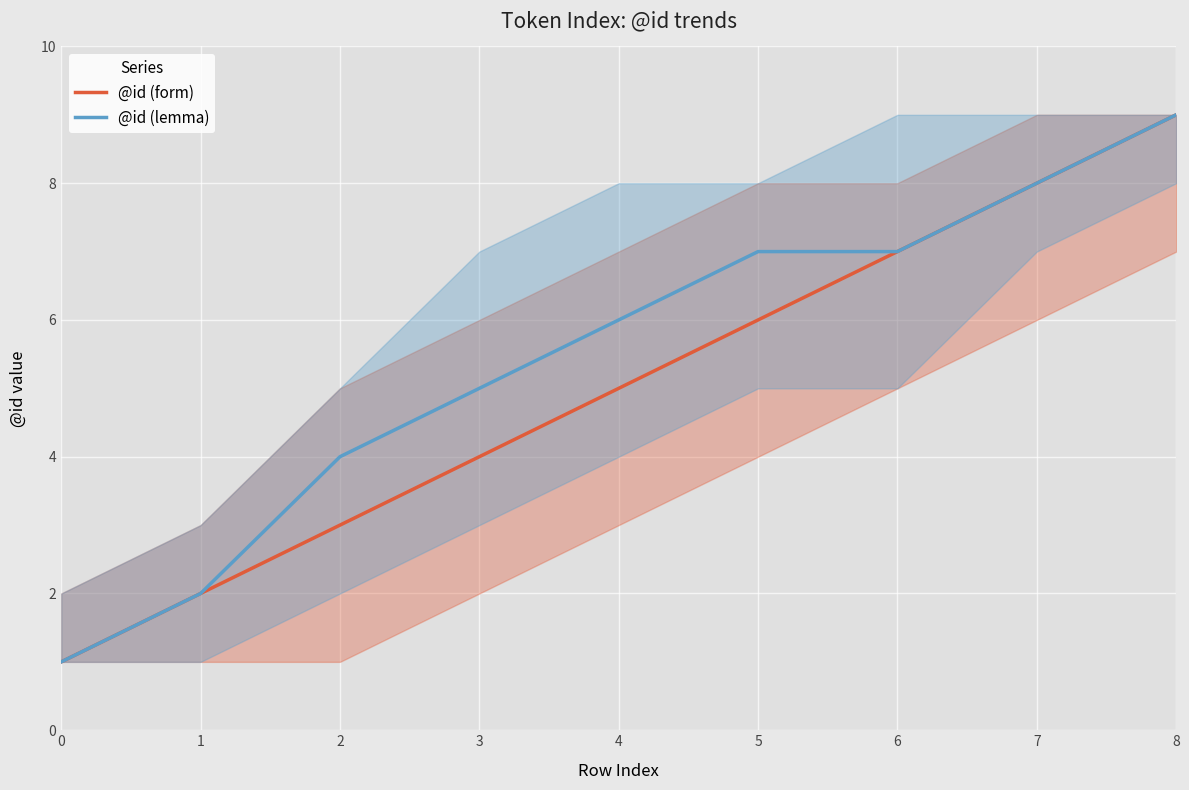

How many lines are shown in the chart?

2